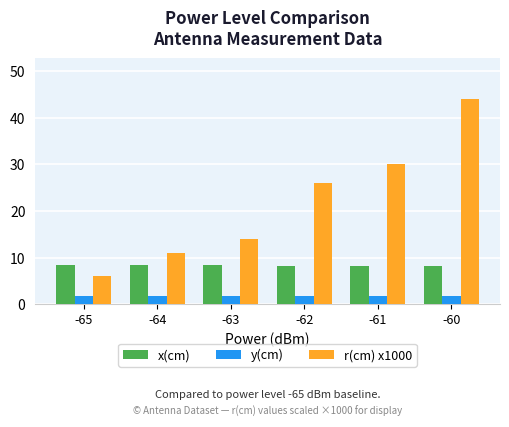

What is the difference between the highest and lowest values at -60?

42.2